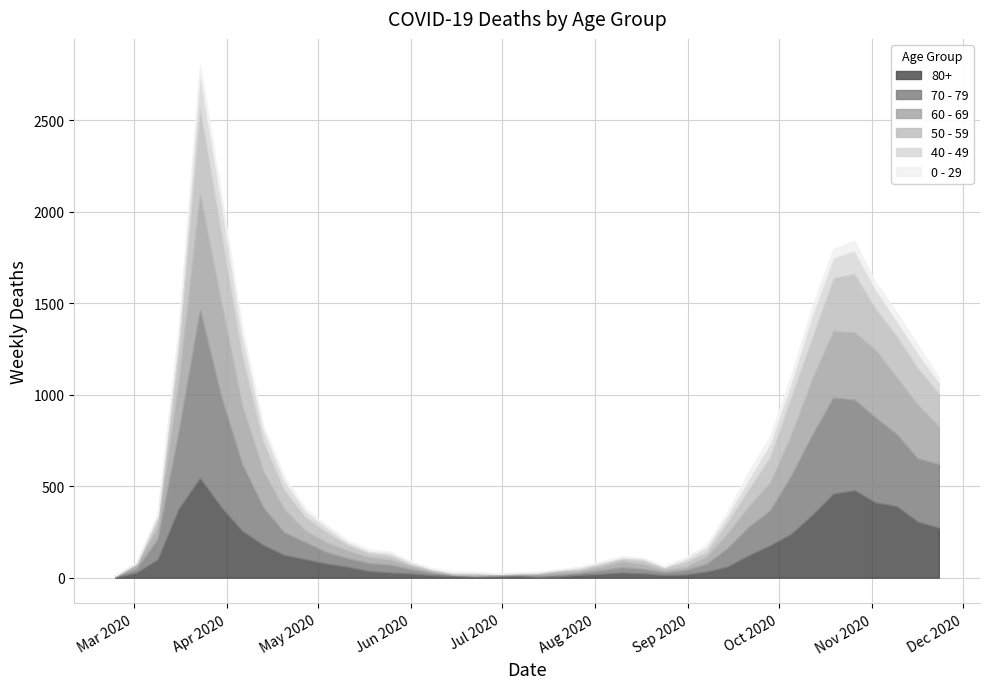

Rank the categories by 80+ value from highest to lowest.

2020-03-23, 2020-10-26, 2020-10-19, 2020-11-02, 2020-11-09, 2020-03-30, 2020-03-16, 2020-10-12, 2020-11-16, 2020-11-23, 2020-04-06, 2020-10-05, 2020-04-13, 2020-09-28, 2020-04-20, 2020-09-21, 2020-03-09, 2020-04-27, 2020-05-04, 2020-09-14, 2020-05-11, 2020-05-18, 2020-09-07, 2020-05-25, 2020-08-10, 2020-03-02, 2020-08-17, 2020-06-01, 2020-08-03, 2020-08-31, 2020-07-27, 2020-08-24, 2020-06-08, 2020-06-15, 2020-07-06, 2020-06-29, 2020-07-20, 2020-06-22, 2020-07-13, 2020-02-24